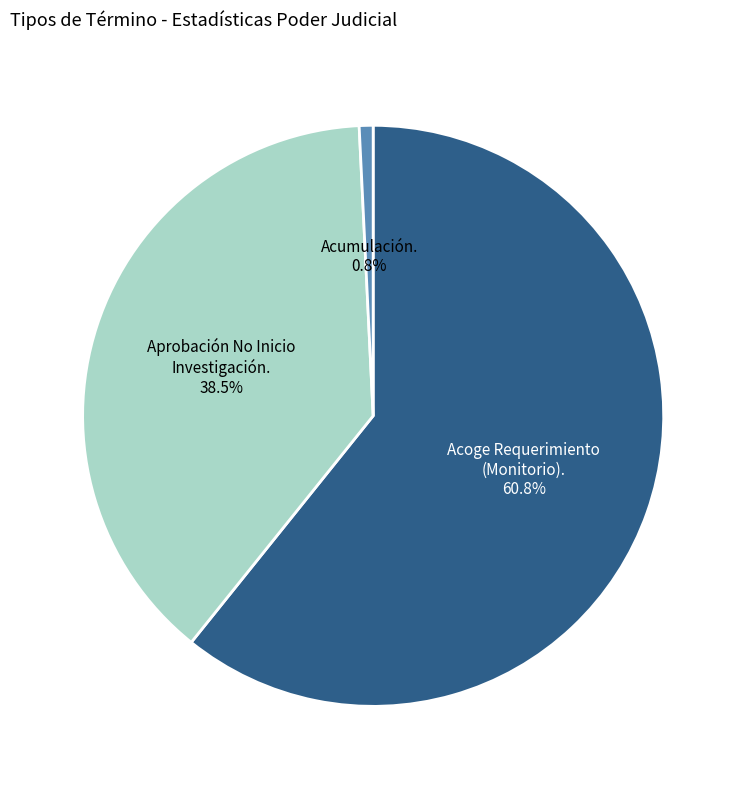

Is there a majority slice in this chart?

Yes